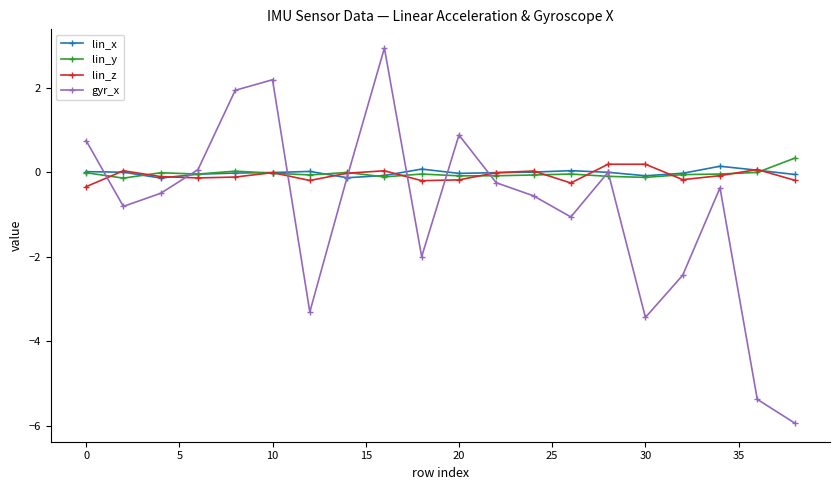

Count the number of data series in this chart.

4